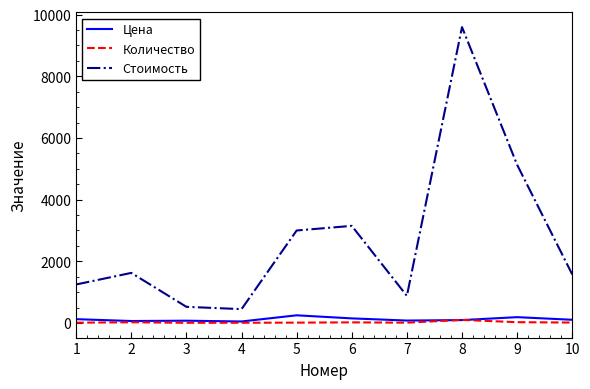

What is the minimum value for Стоимость?

450